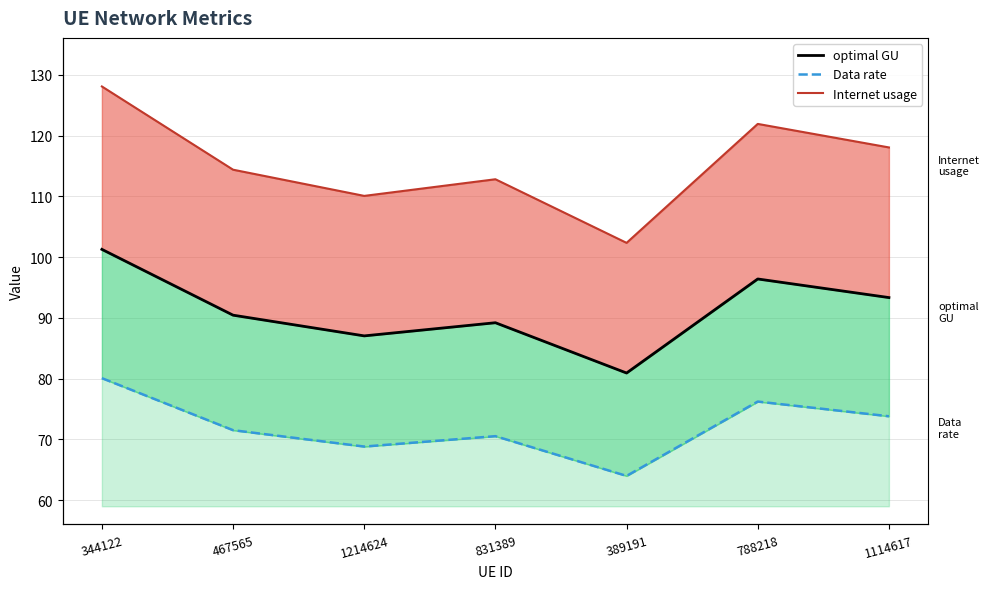

Is it true that Data rate equals 94.4 at 389191?

False